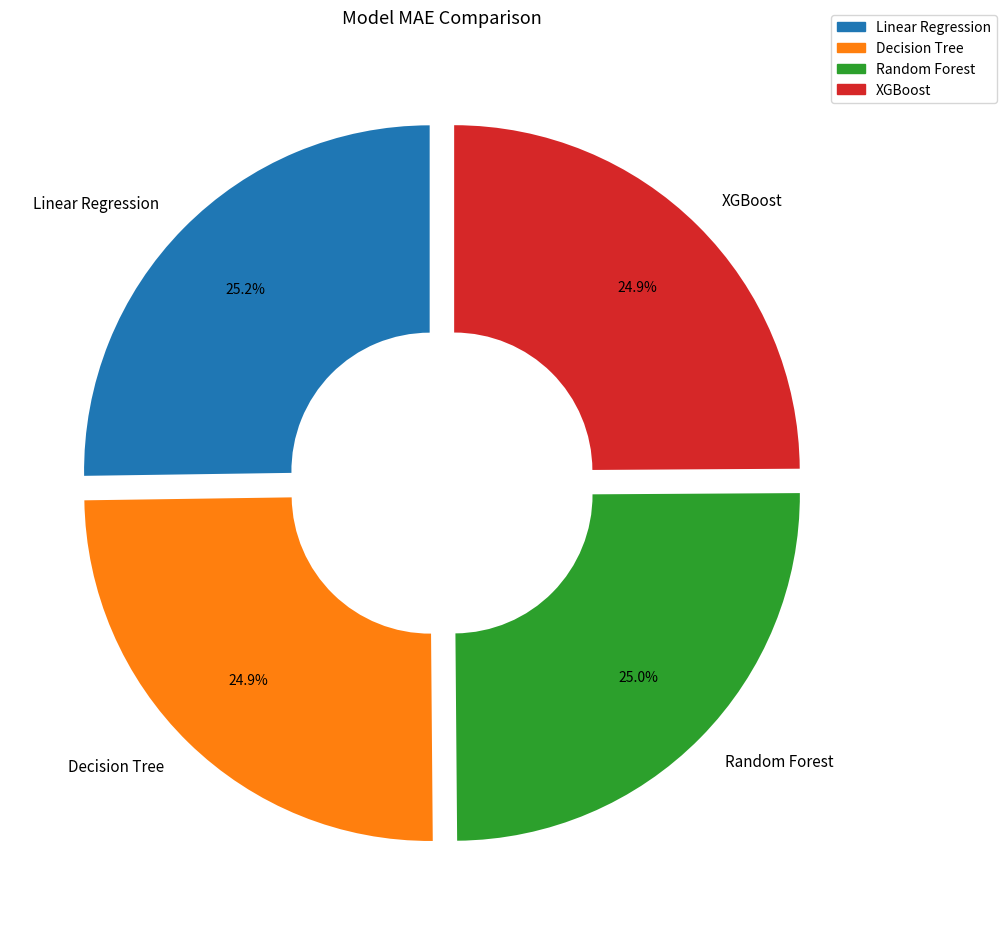

To the nearest percent, what percentage of the pie is XGBoost?

25%